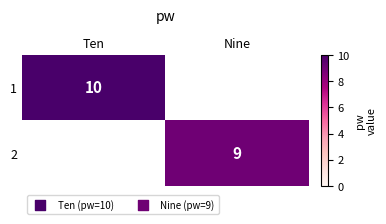

The value of 2 at Nine is 15. True or false?

False